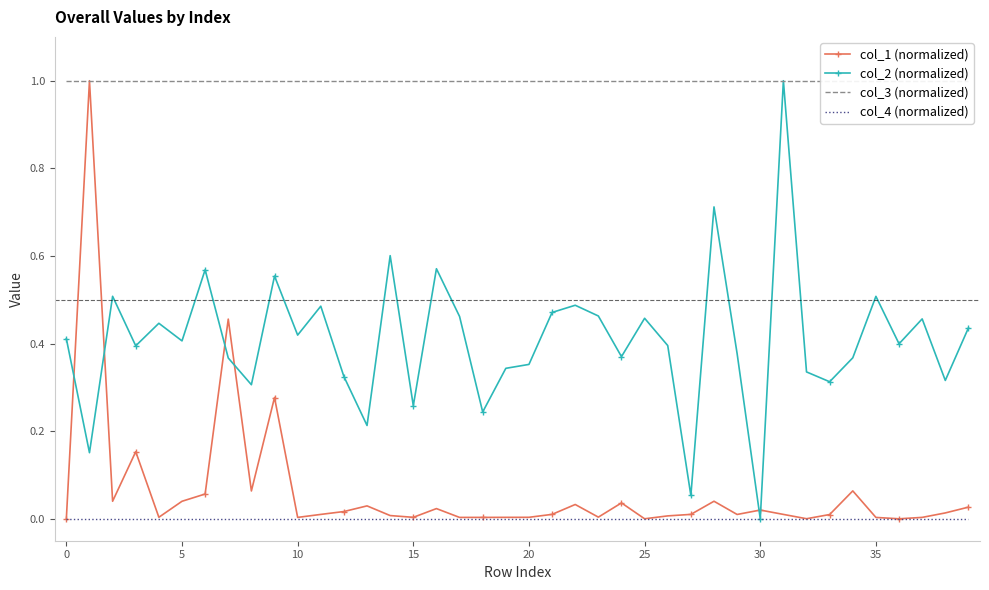

The col_3 (normalized) series shows 1.6 at 20. True or false?

False